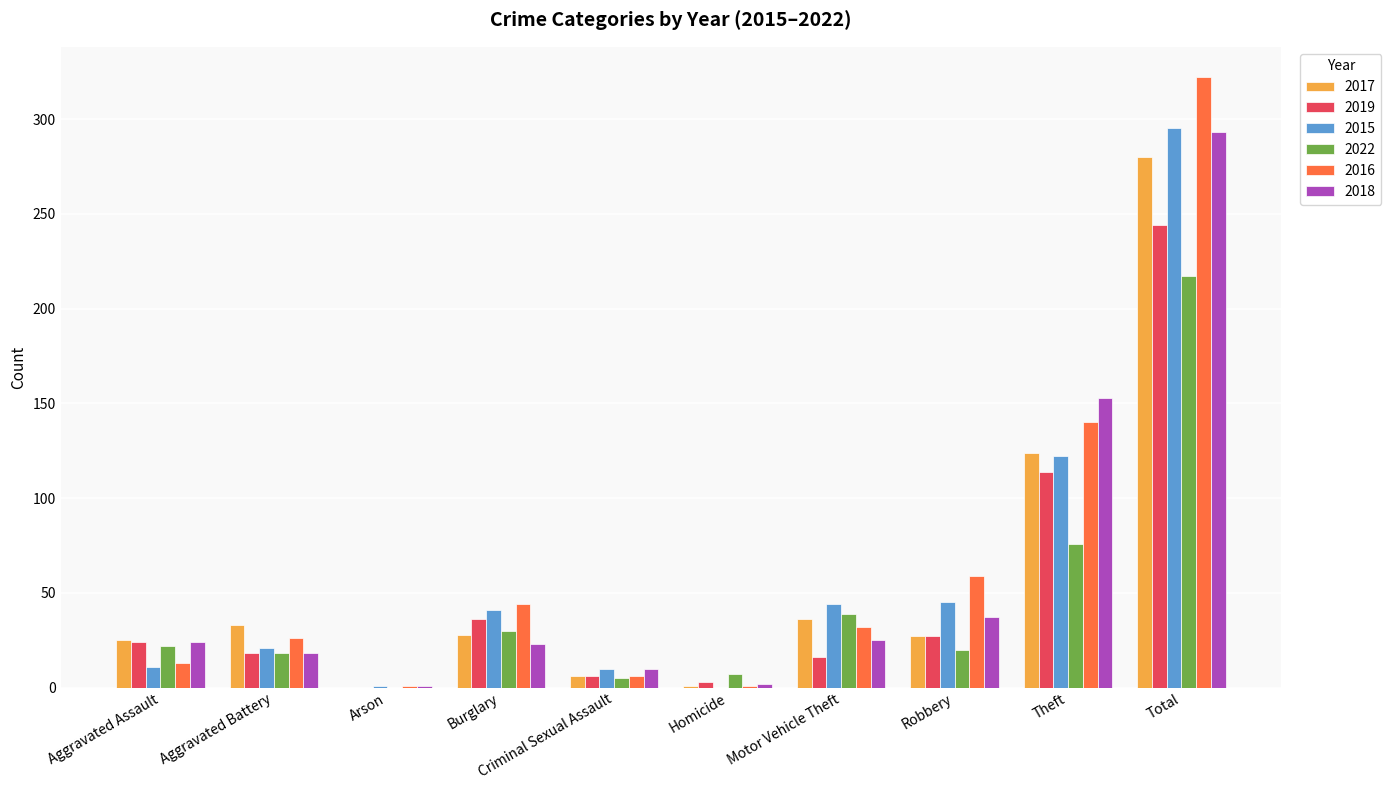

Which series has the largest range (max minus min)?

2016